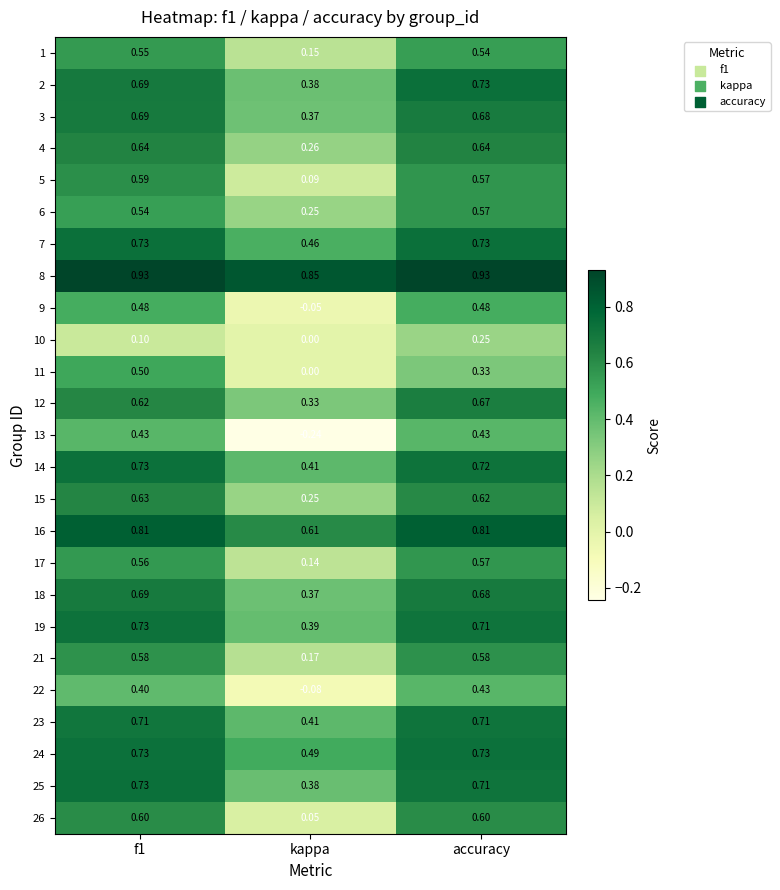

At which category does the chart reach its minimum across all series?

kappa